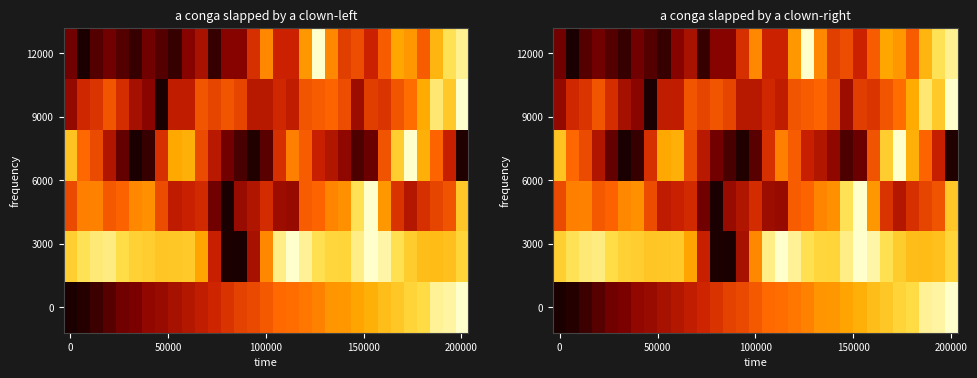

How many data points does each series have?

31